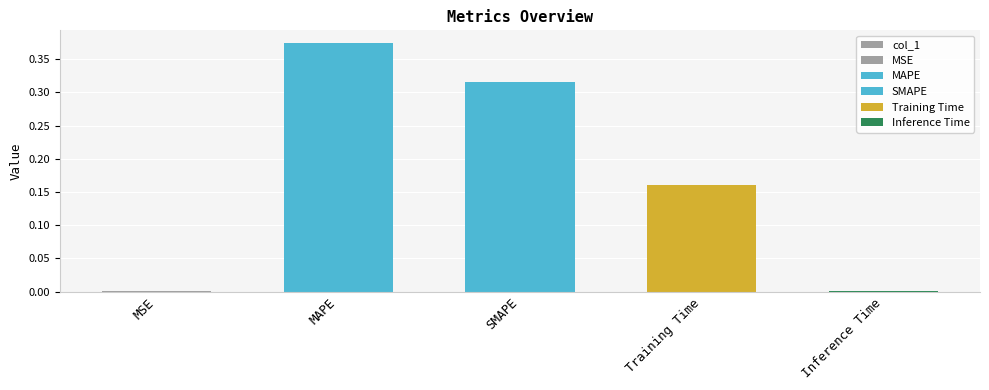

List the labels in order of value, largest first.

MAPE, SMAPE, Training Time, Inference Time, MSE